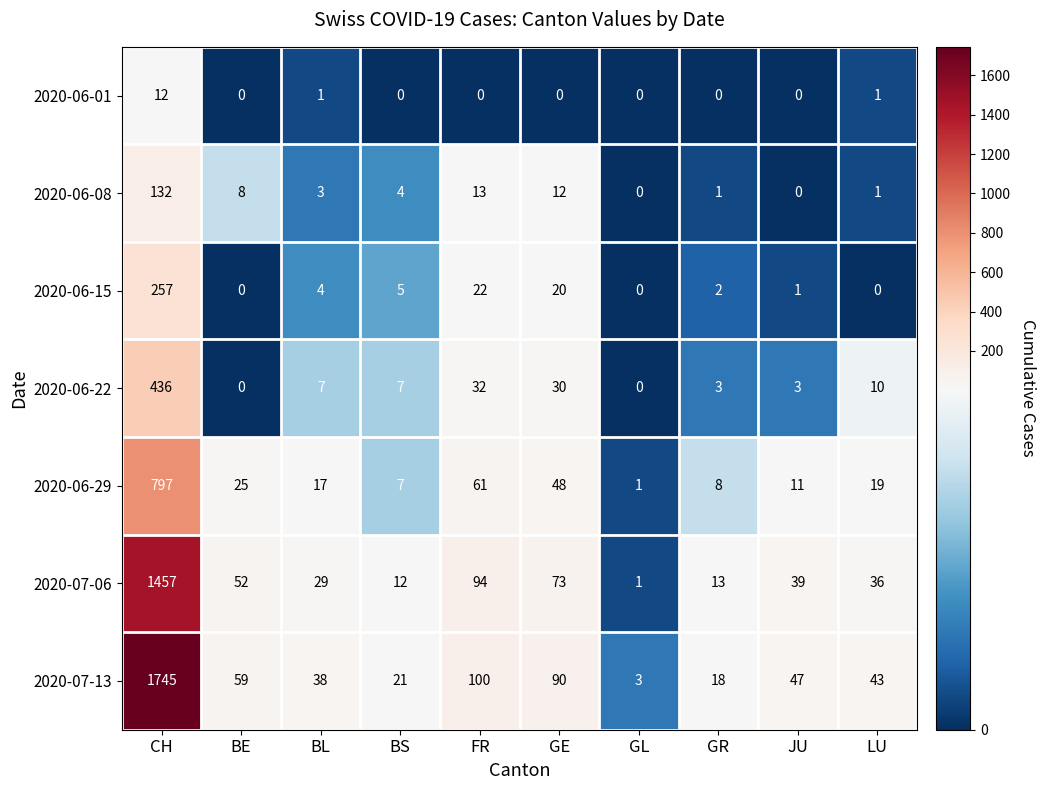

What is the highest value of the 2020-06-15 series?

257